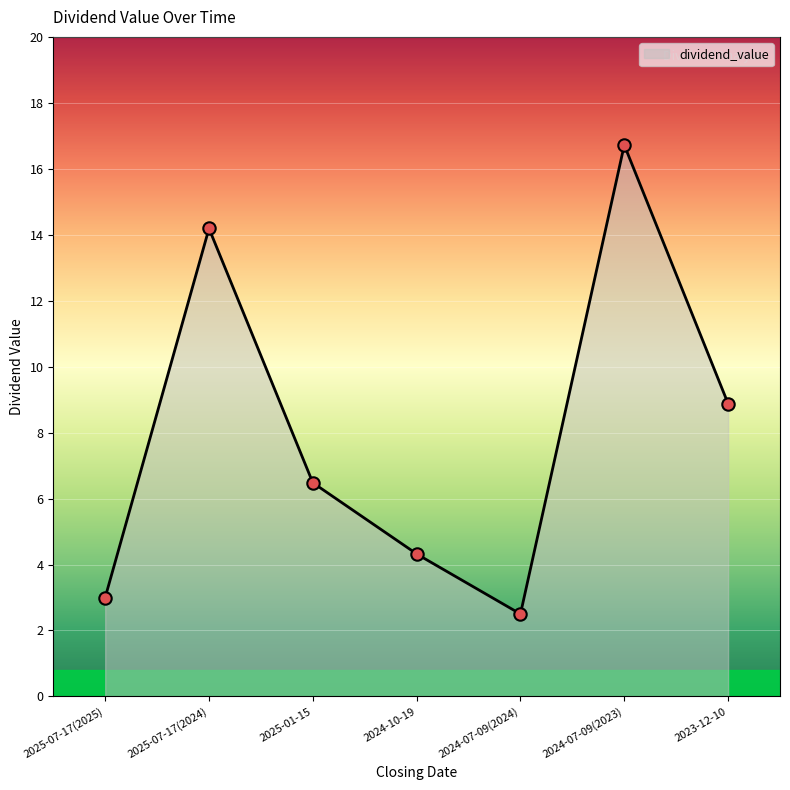

Which has a higher value, 2025-07-17(2025) or 2024-07-09(2024)?

2025-07-17(2025)